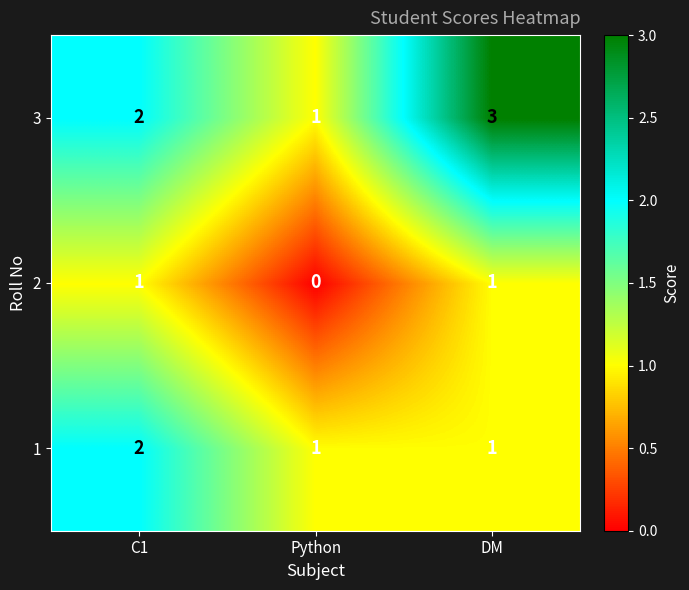

Which series has the largest range (max minus min)?

3